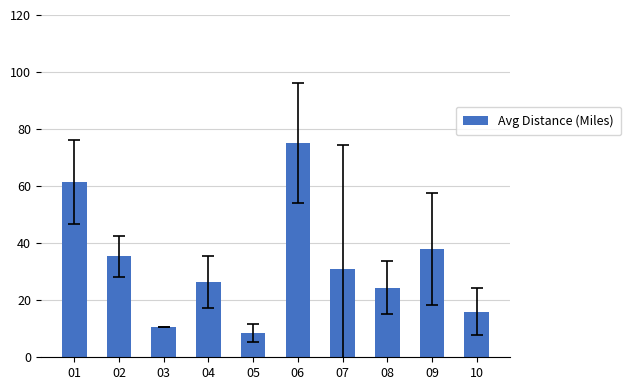

Between 09 and 03, which is larger?

09